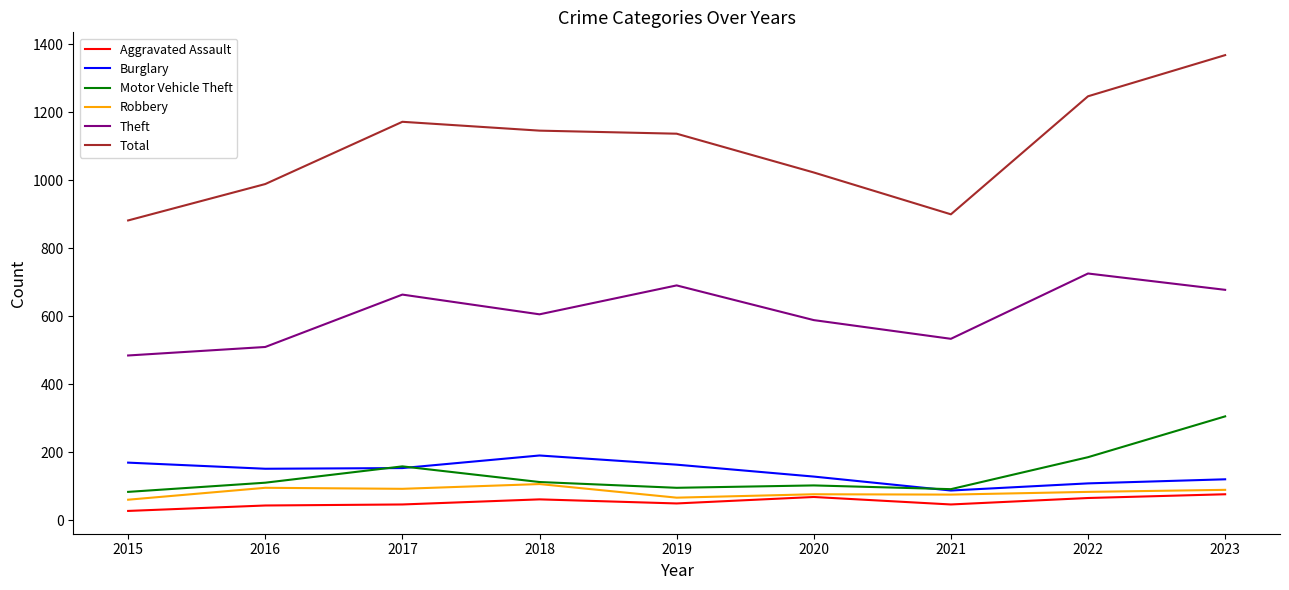

Which category has the highest value in the Total series?

2023